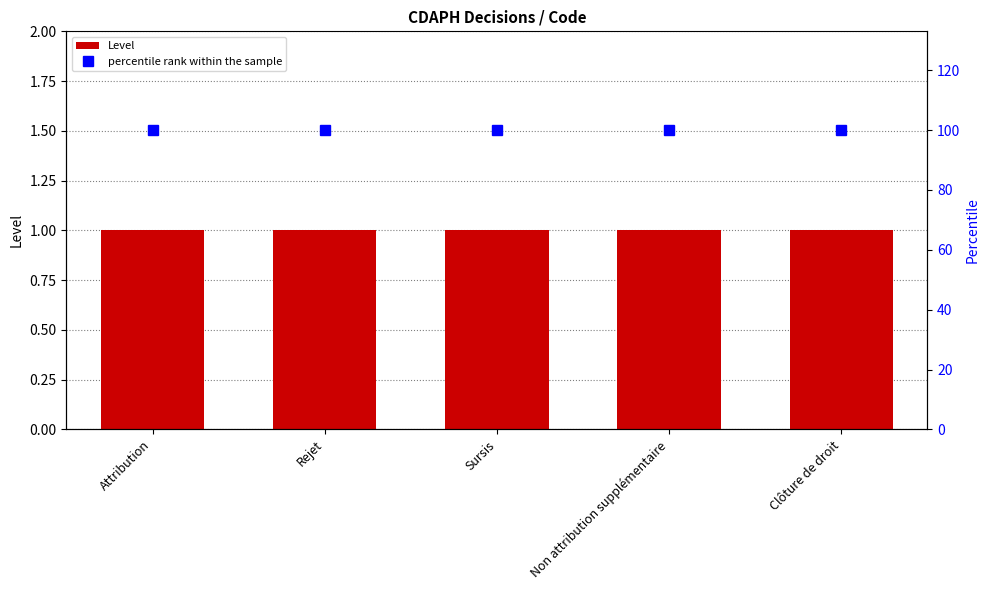

Reading left to right, what are all the values shown in this chart?

Level: 1	1	1	1	1
percentile rank within the sample: 100	100	100	100	100